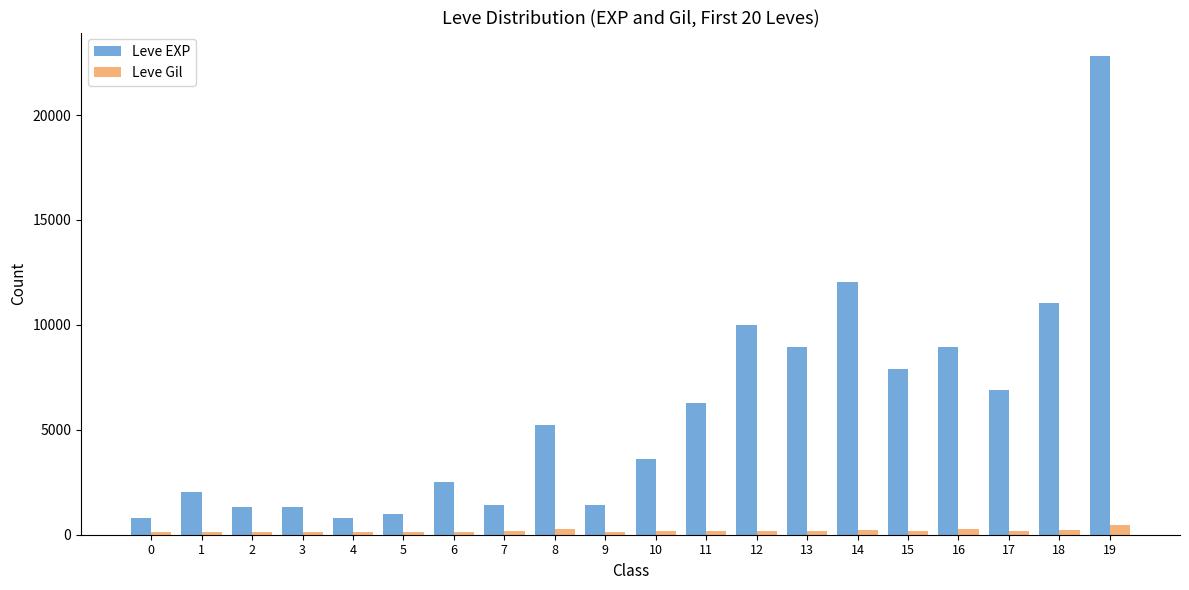

Is the value of Leve EXP at 0 greater than the value of Leve Gil at 6?

Yes